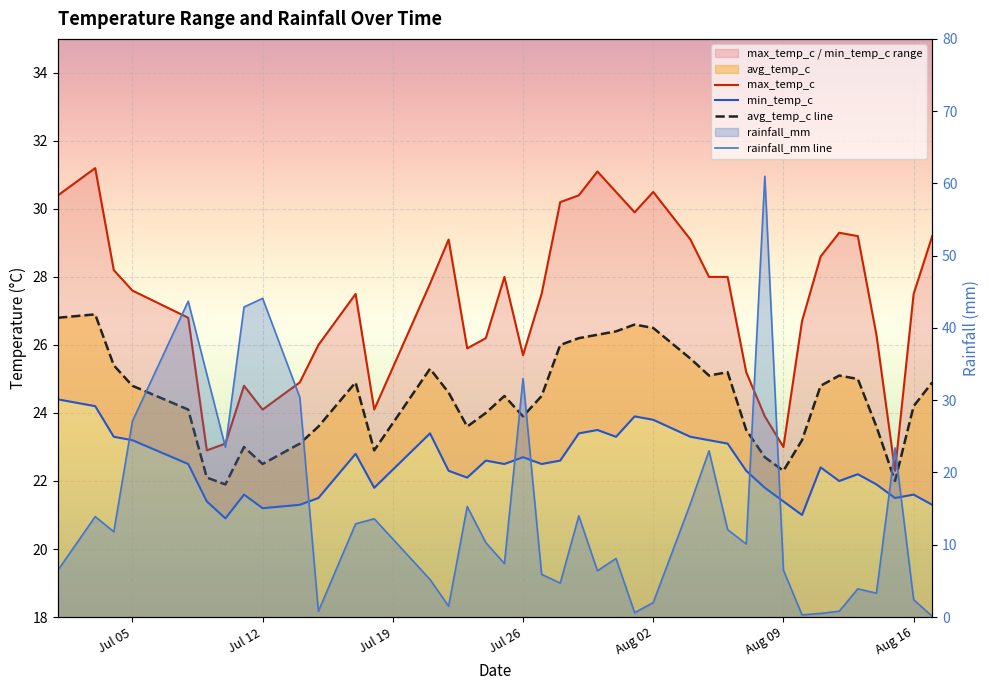

What is the highest value of the avg_temp_c line series?

26.9